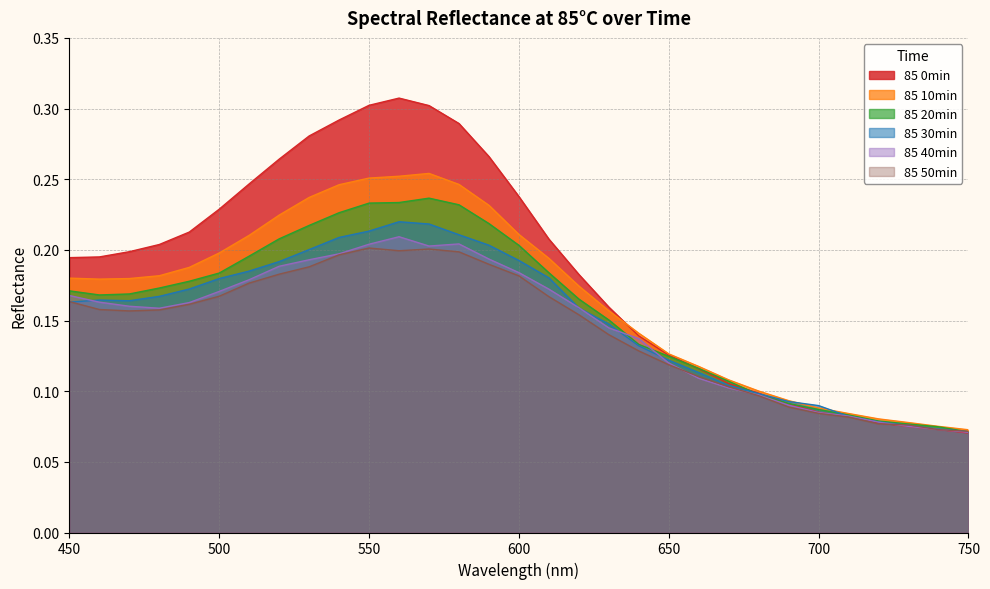

Which category has the highest value in the 85 30min series?

560